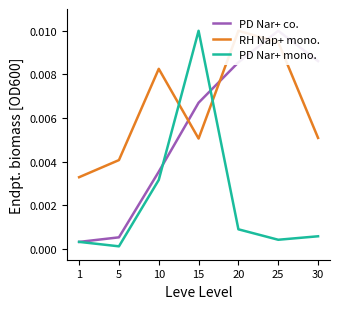

The PD Nar+ mono. series shows 0.0 at 5. True or false?

True